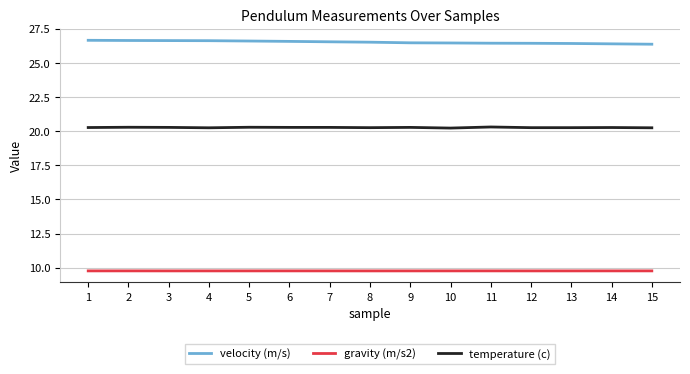

How many series are shown in this chart?

3